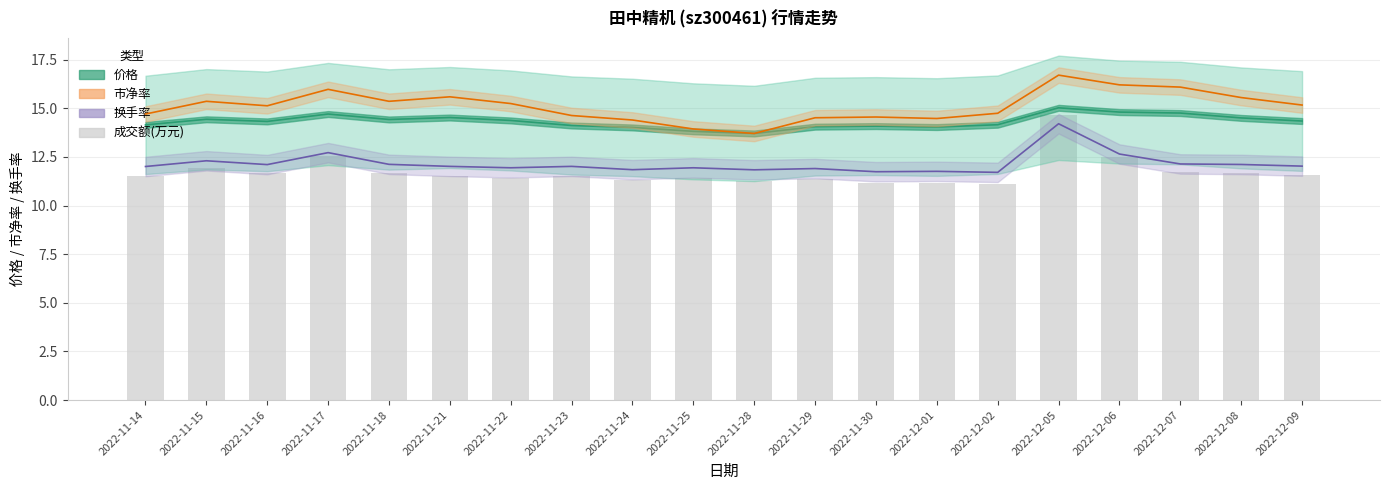

What is the label of the 2nd bar from the left?

2022-11-15